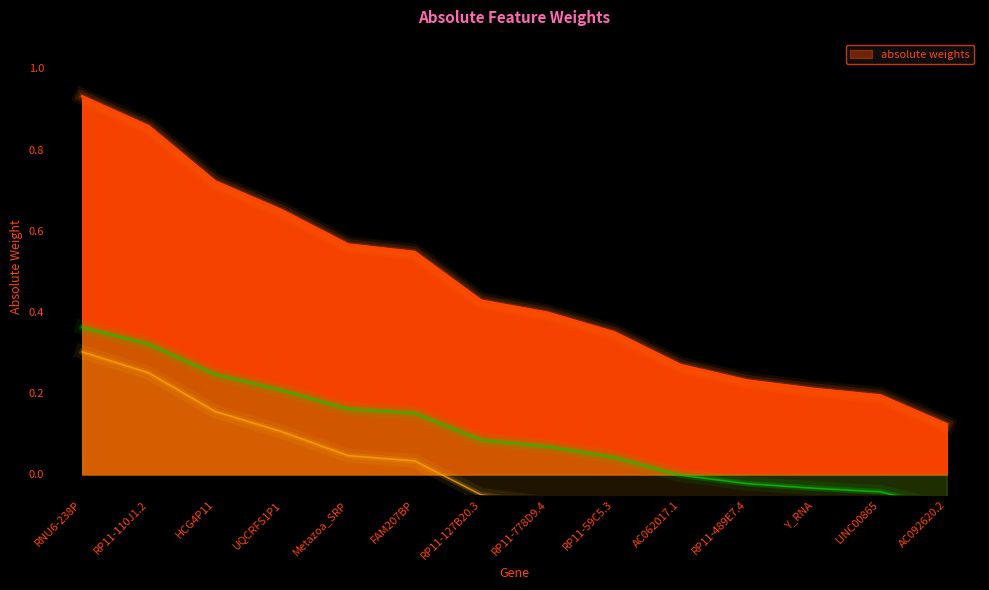

Rank the categories by value from highest to lowest.

RNU6-238P, RP11-110J1.2, HCG4P11, UQCRFS1P1, Metazoa_SRP, FAM207BP, RP11-127B20.3, RP11-778D9.4, RP11-59C5.3, AC062017.1, RP11-489E7.4, Y_RNA, LINC00865, AC092620.2